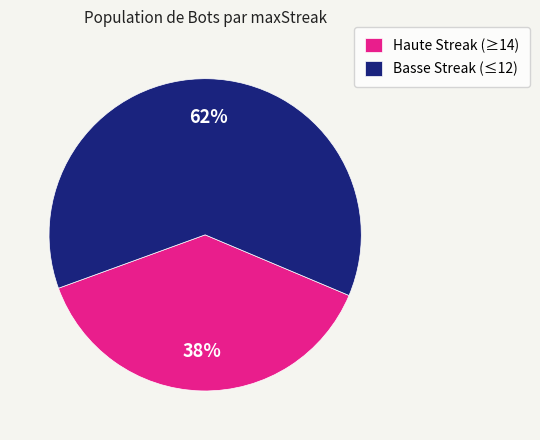

What is the largest slice in the pie chart?

Basse Streak (≤12)